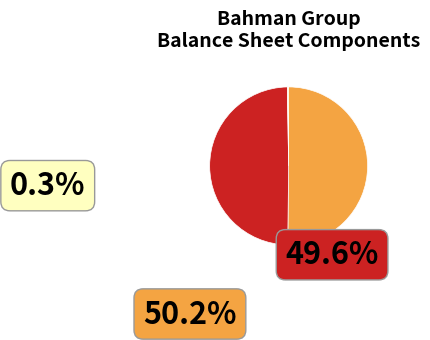

Does net_profit represent more than half of the total?

No